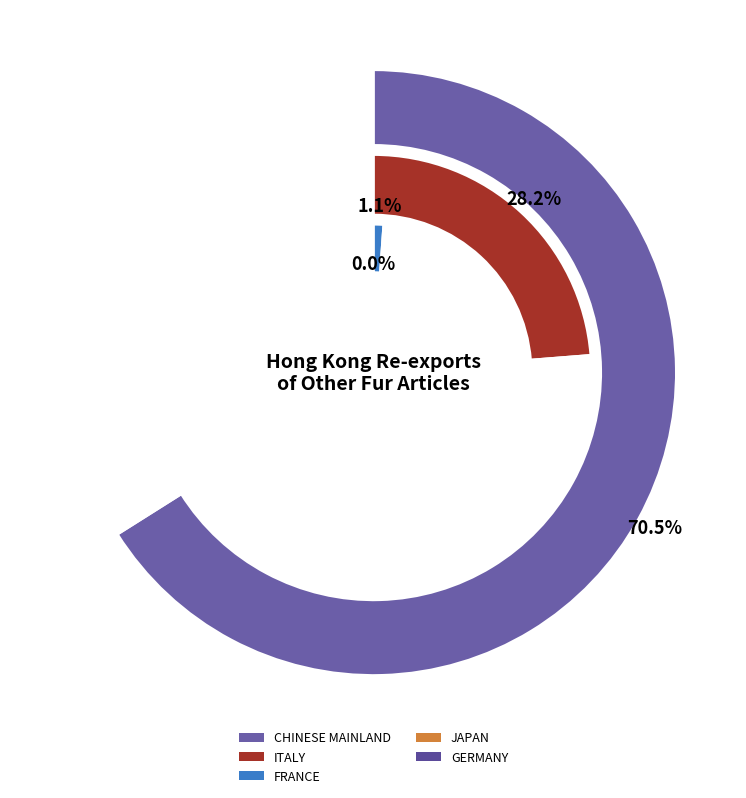

To the nearest percent, what portion does FRANCE represent?

1%